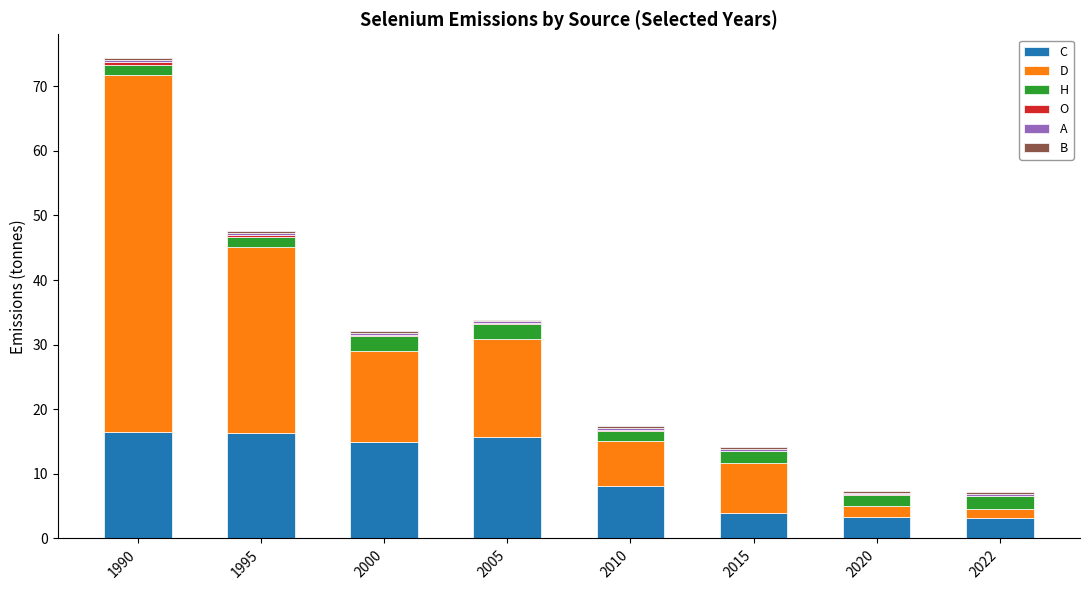

What is the sum of all C values?

81.9